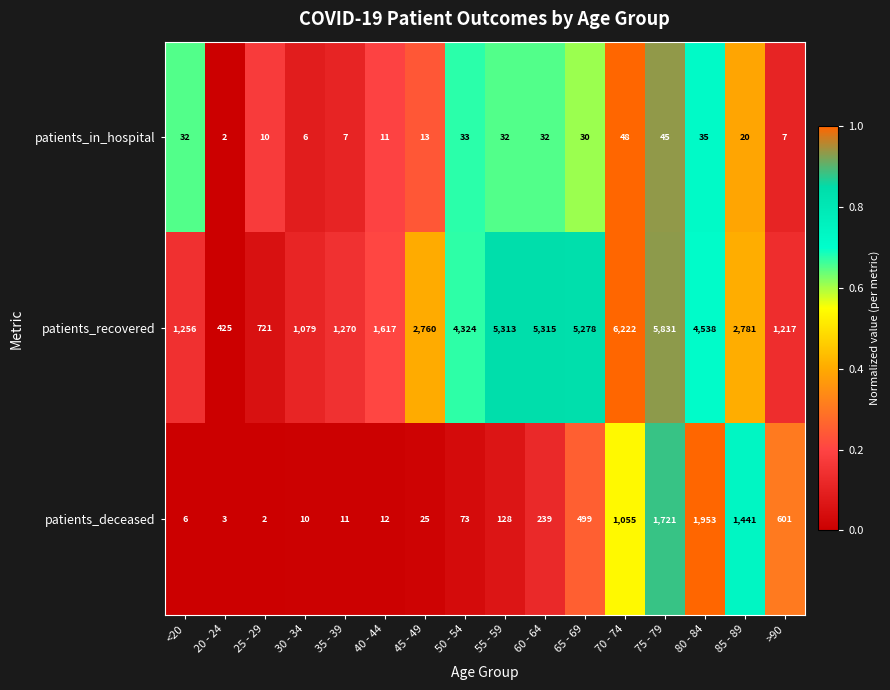

What is the average value of the patients_recovered series?

3122